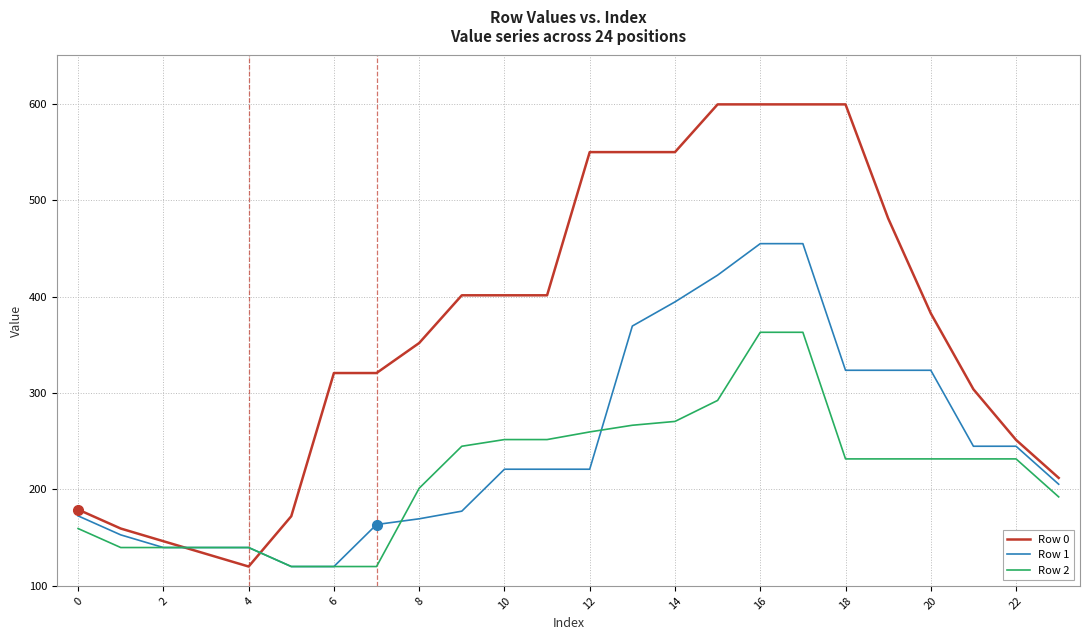

Which series has the largest total across all categories?

Row 0